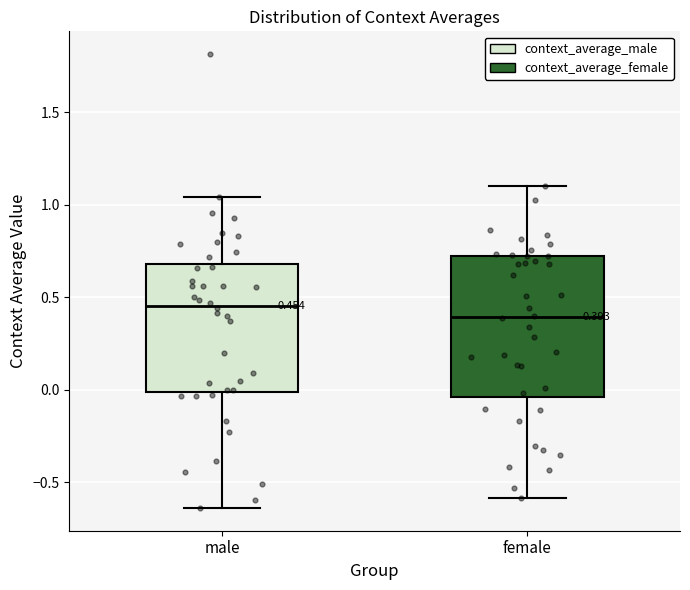

Comparing the boxes themselves (not the whiskers), which one is the tallest?

female